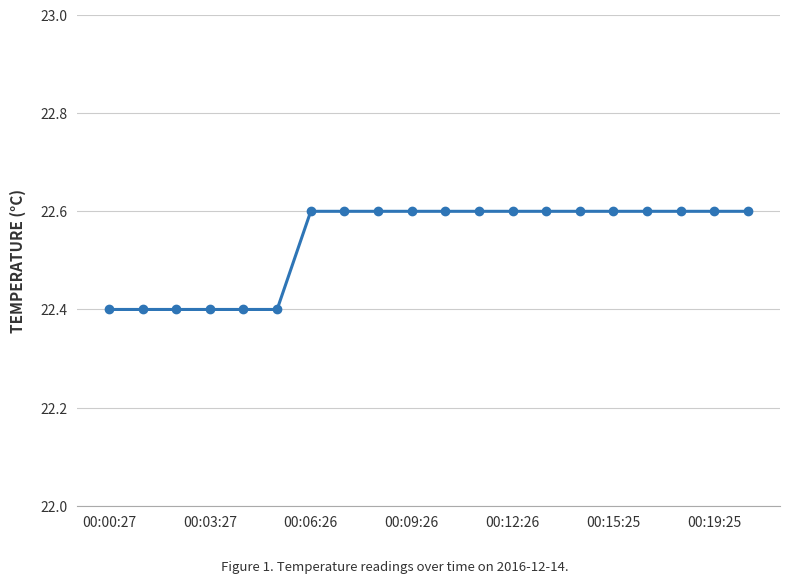

What is the maximum value shown in the chart?

22.6